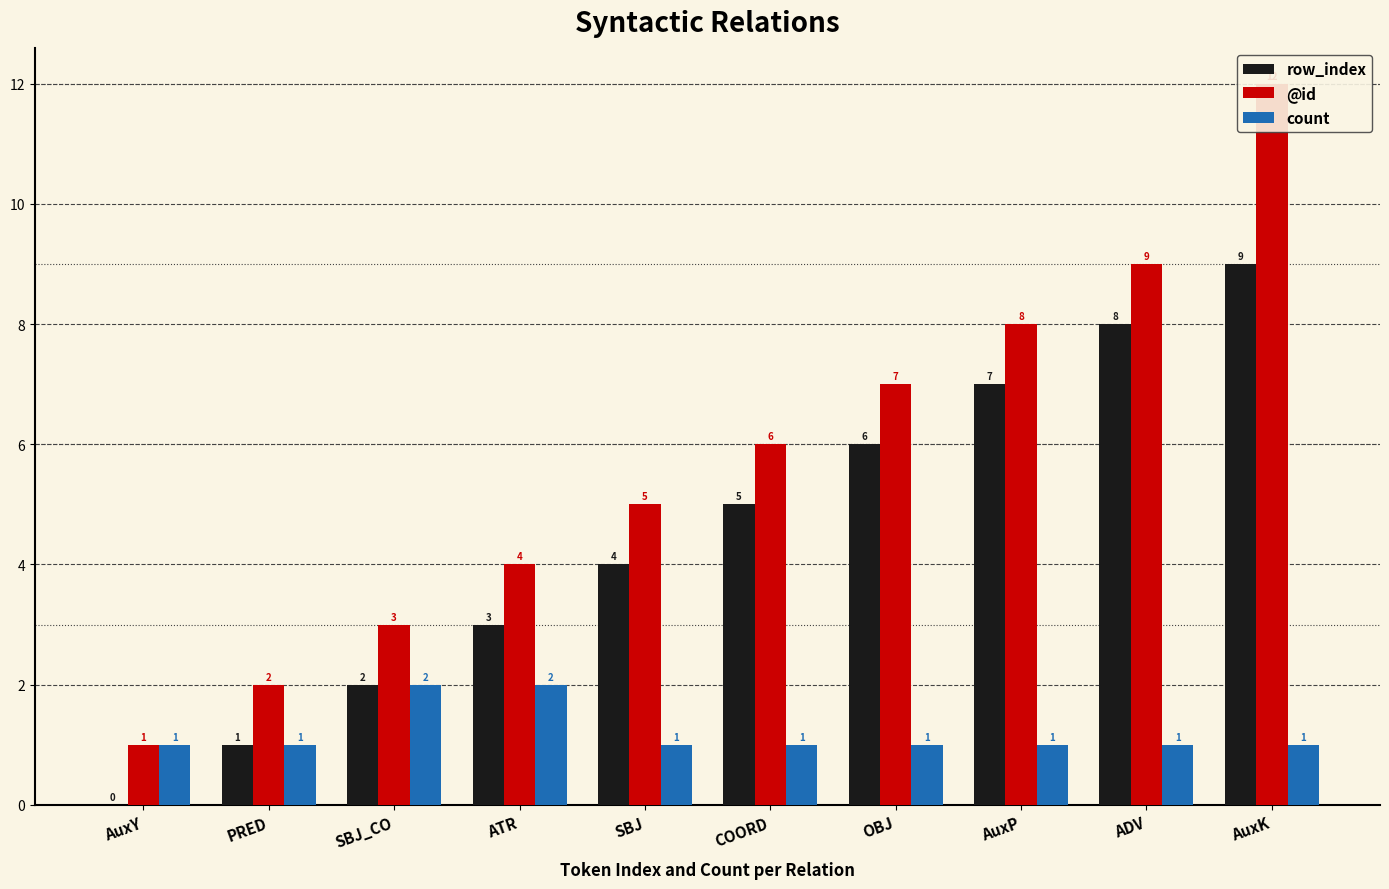

Read the count value at PRED.

1